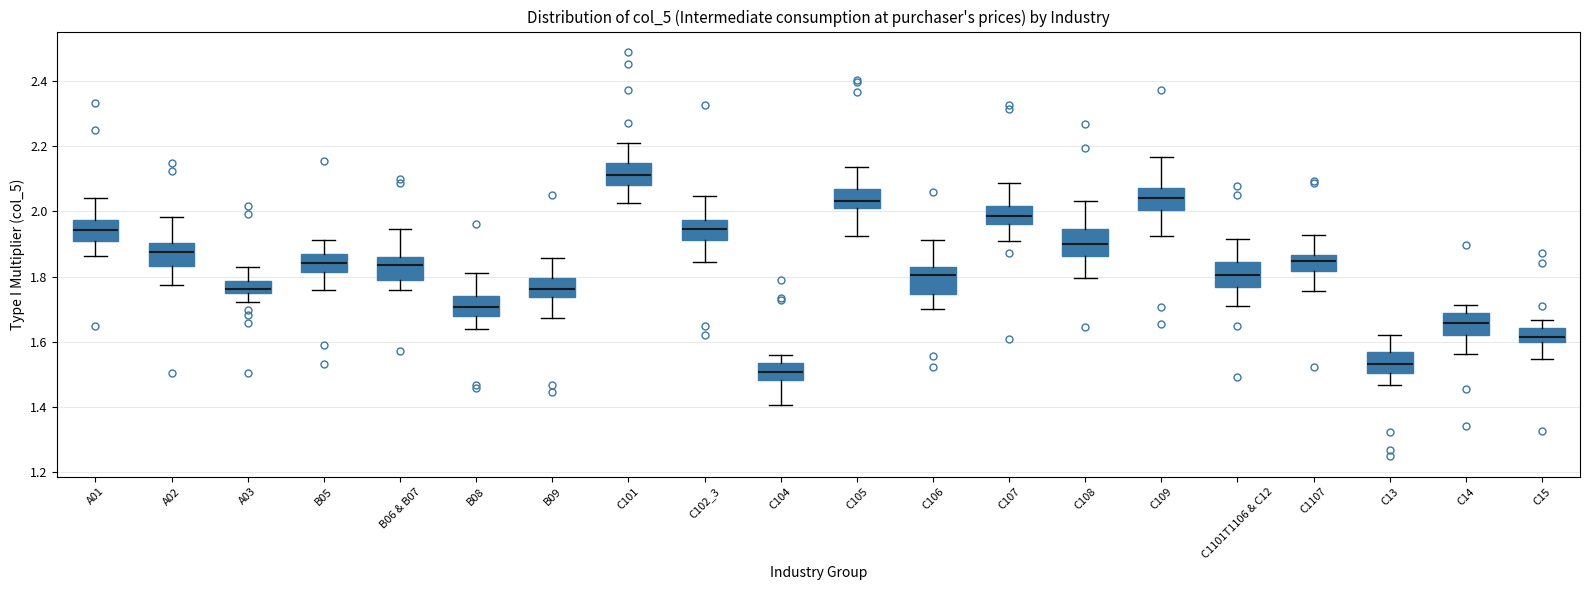

Which box's median line is the lowest?

C104